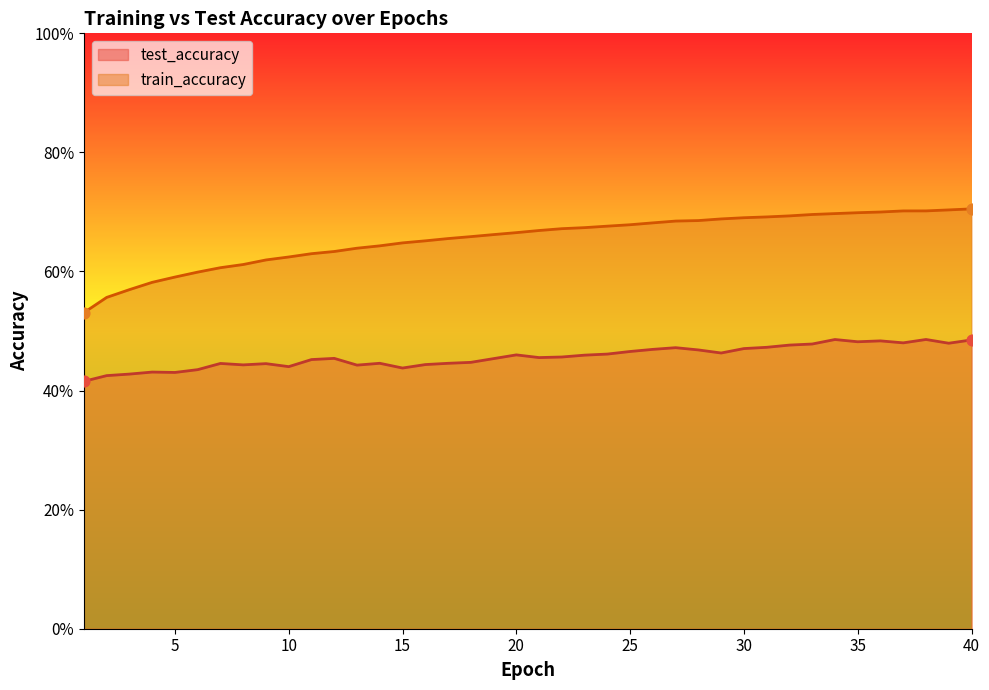

At which category is the sum across all series the highest?

40